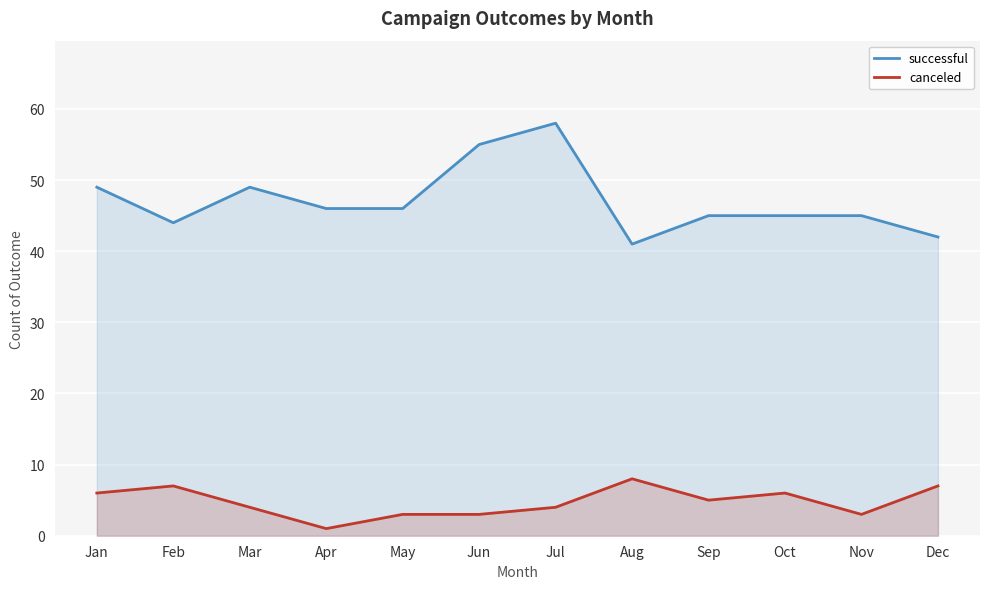

At which label is canceled closest to 4?

Mar